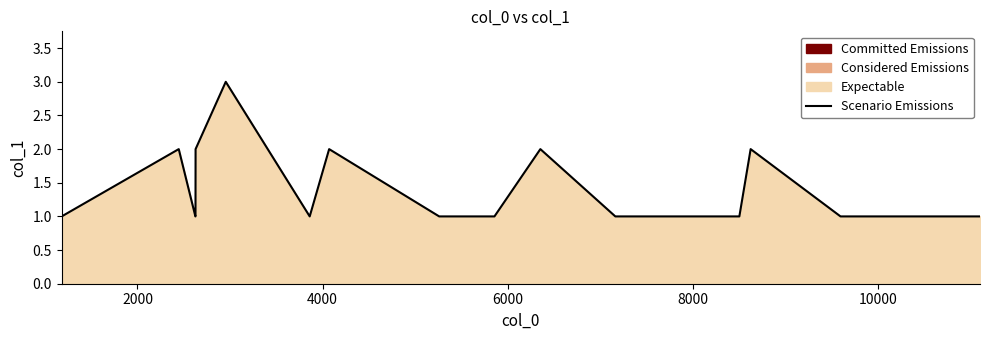

What is the greatest value displayed?

3